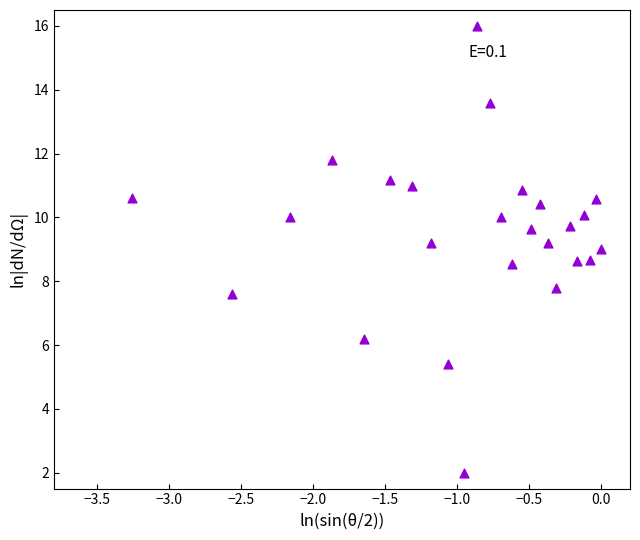

What is the range of X values (max minus min)?

3.3